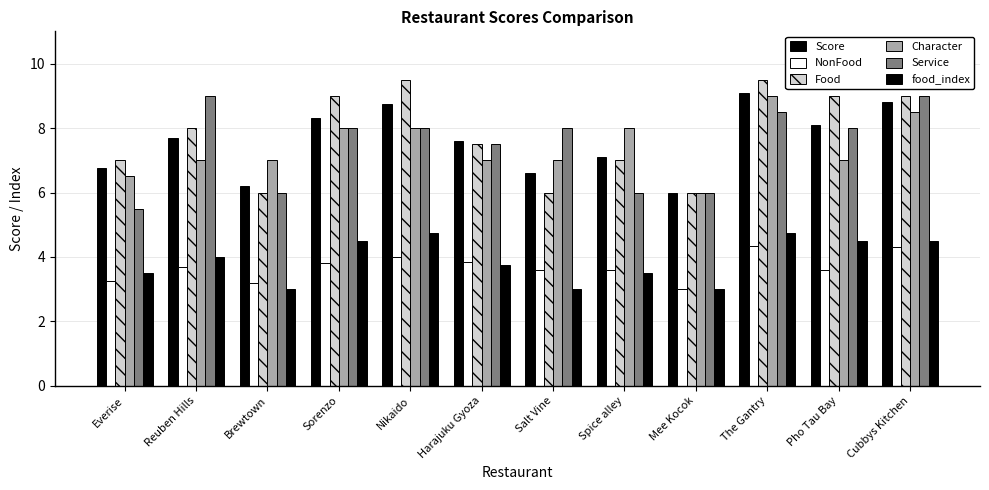

Are the bars horizontal?

No